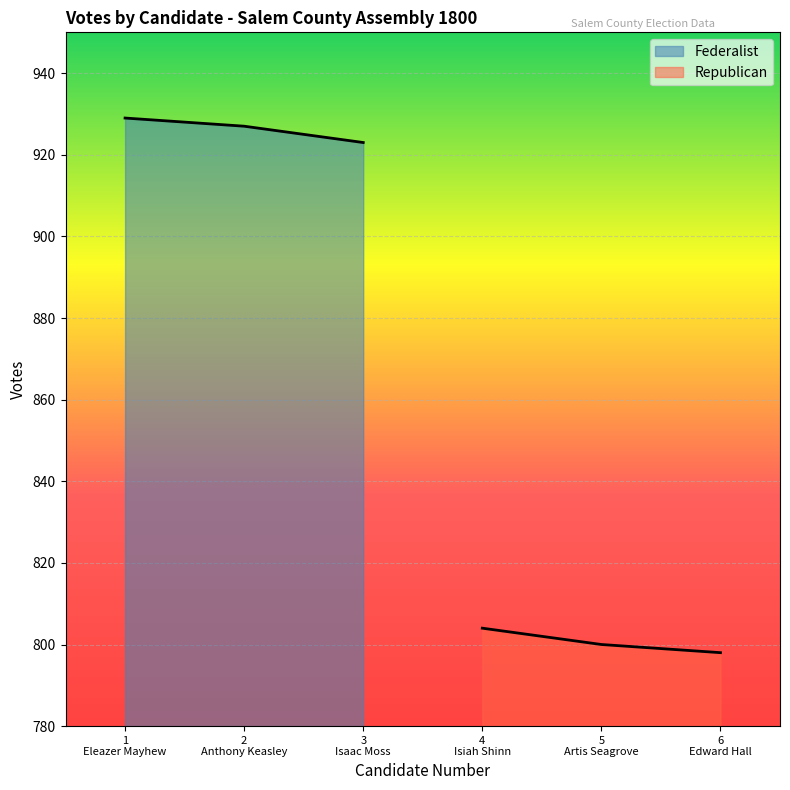

What position from the left is Eleazer Mayhew?

1